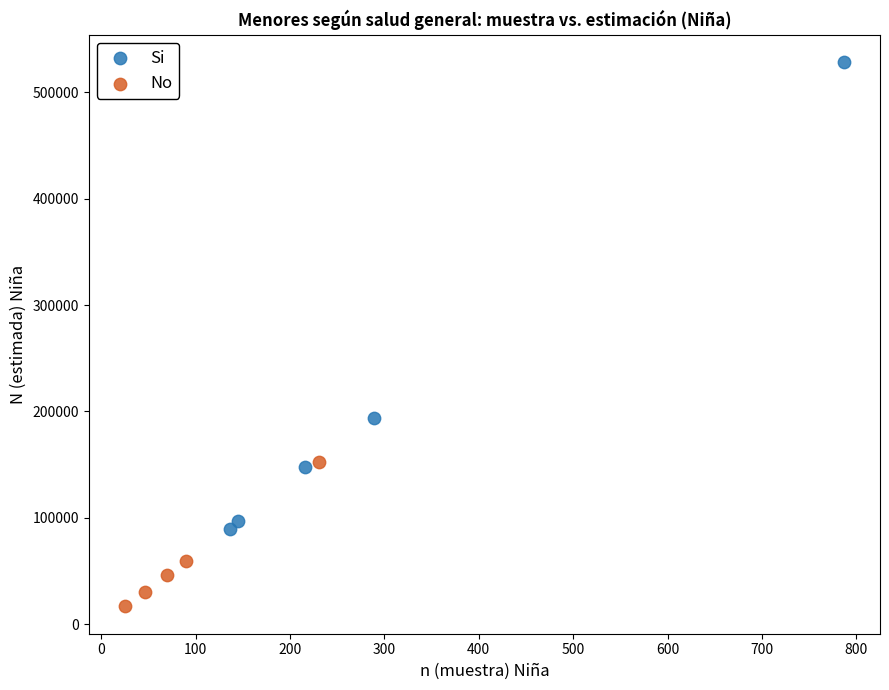

Which series contains the highest Y value?

Si